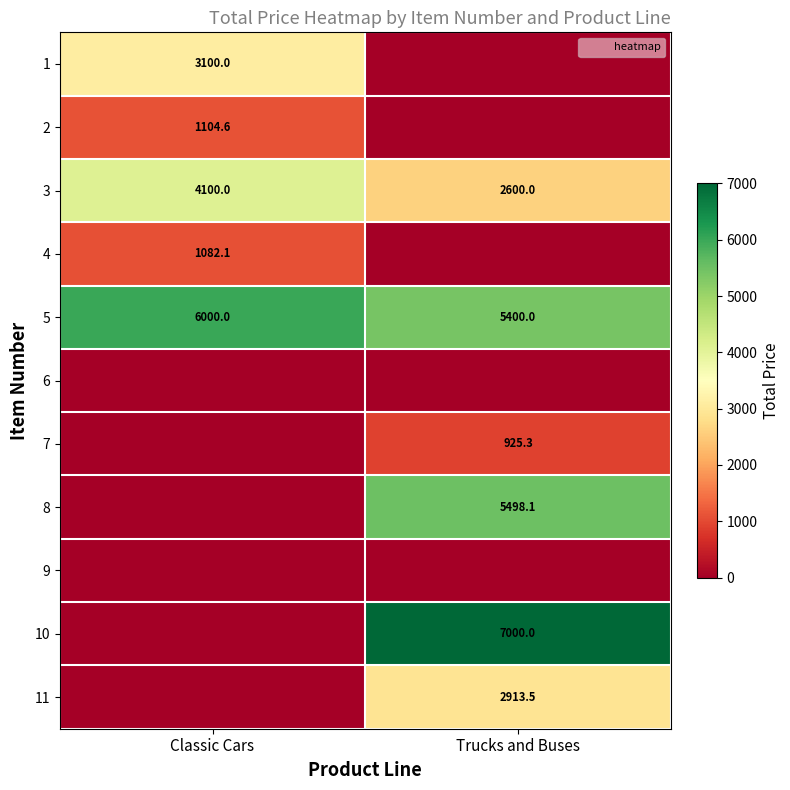

Where is 6 nearest to the value 0?

Classic Cars